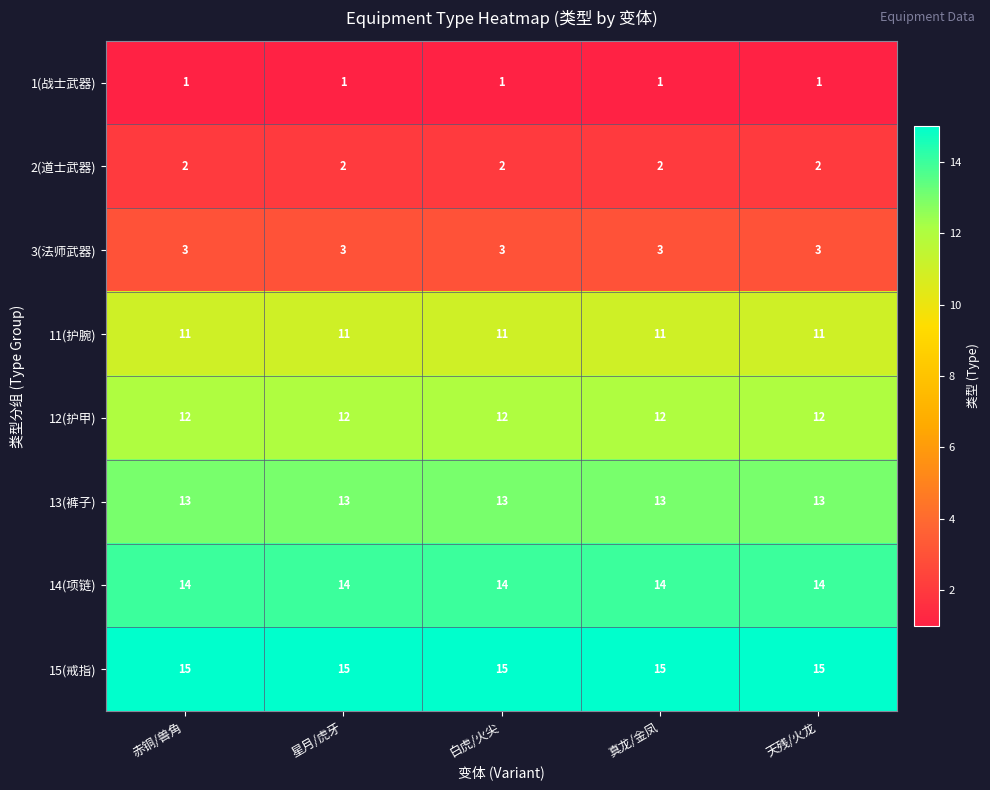

What is the minimum value for 15(戒指)?

15